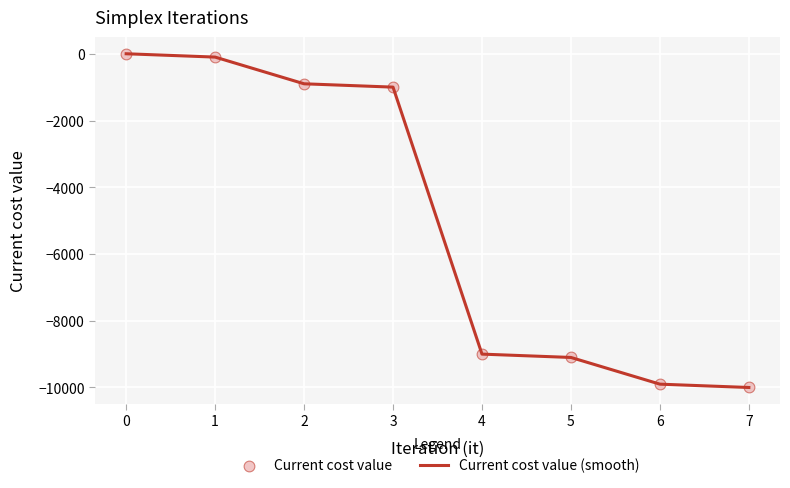

What is the change in value from 2 to 4?

-8100